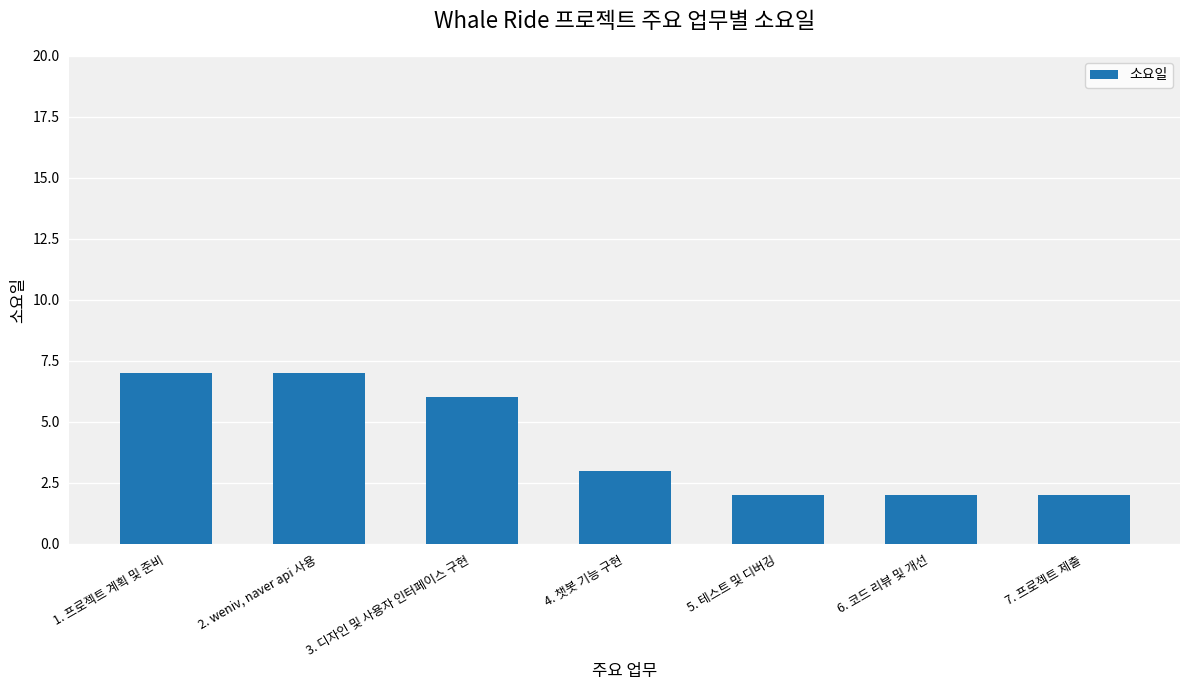

Which has a higher value, 2. weniv, naver api 사용 or 5. 테스트 및 디버깅?

2. weniv, naver api 사용